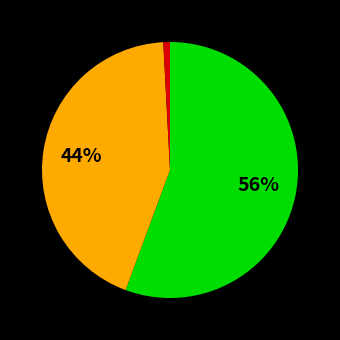

Is there any slice that represents more than half of the pie?

Yes